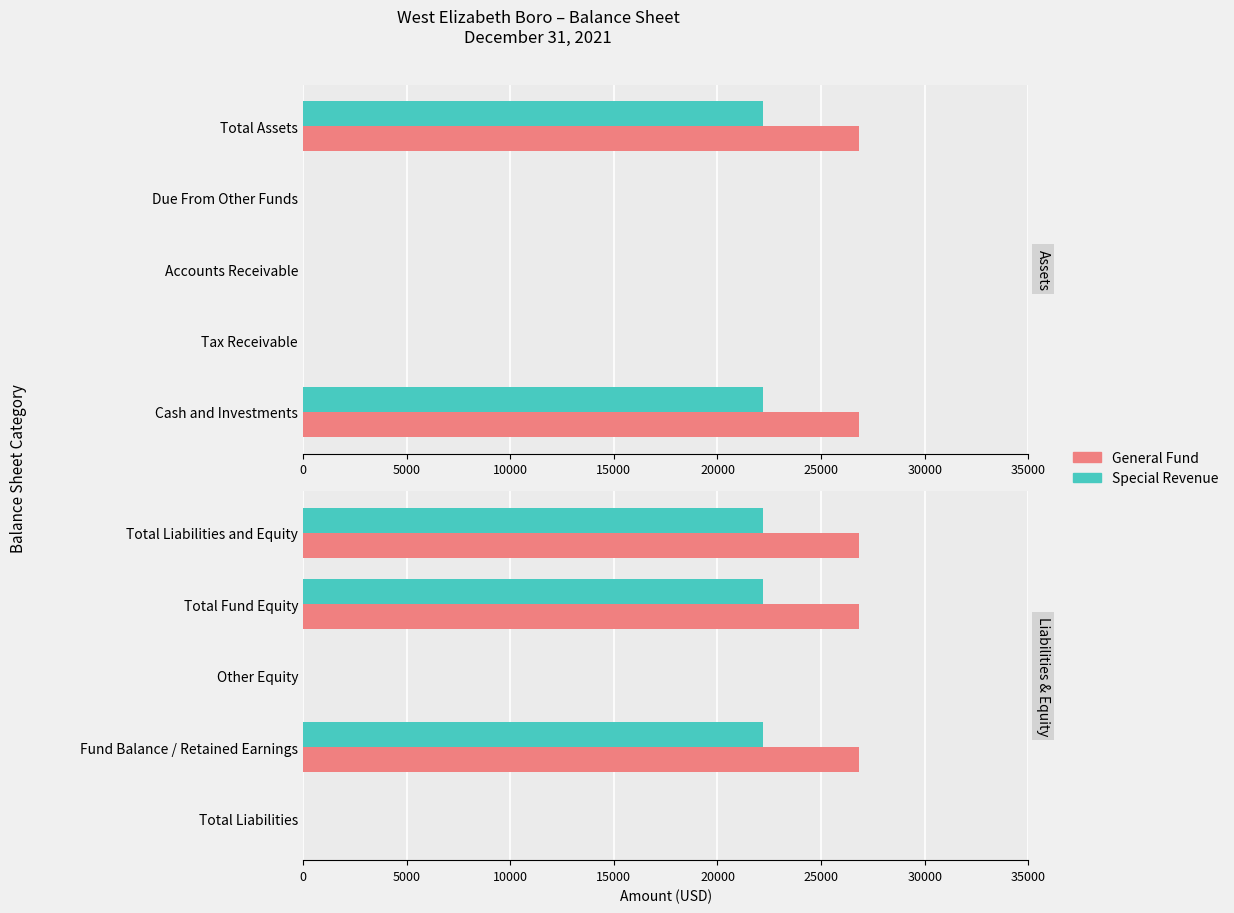

Which series has the largest range (max minus min)?

General Fund